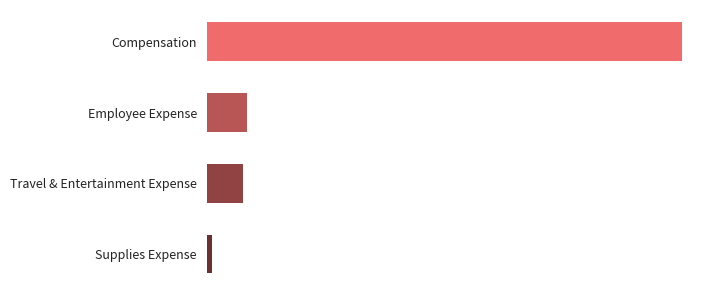

Where is the data nearest to the value 5834947?

Employee Expense